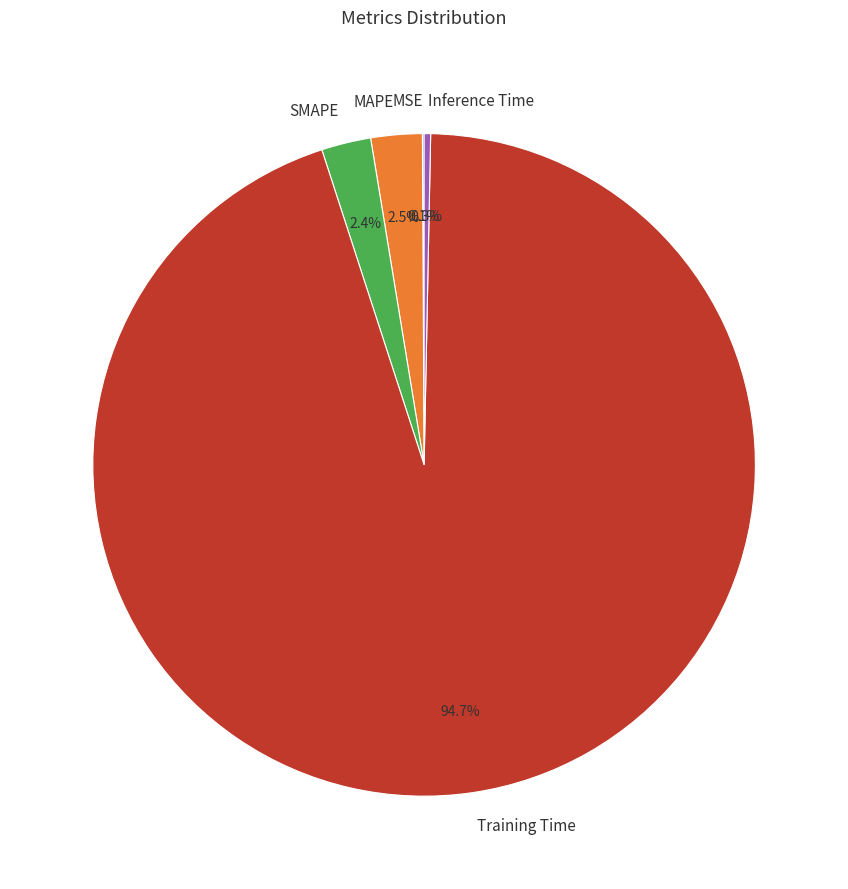

To the nearest percent, what percentage of the pie is Training Time?

95%